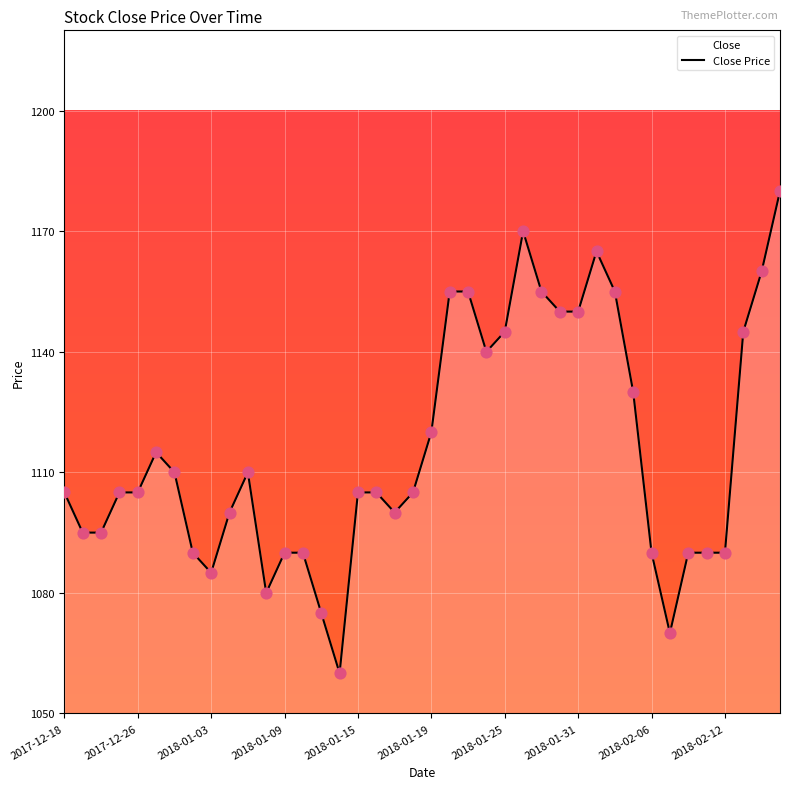

What is the ratio of the value at 38 to the value at 10?

1.0